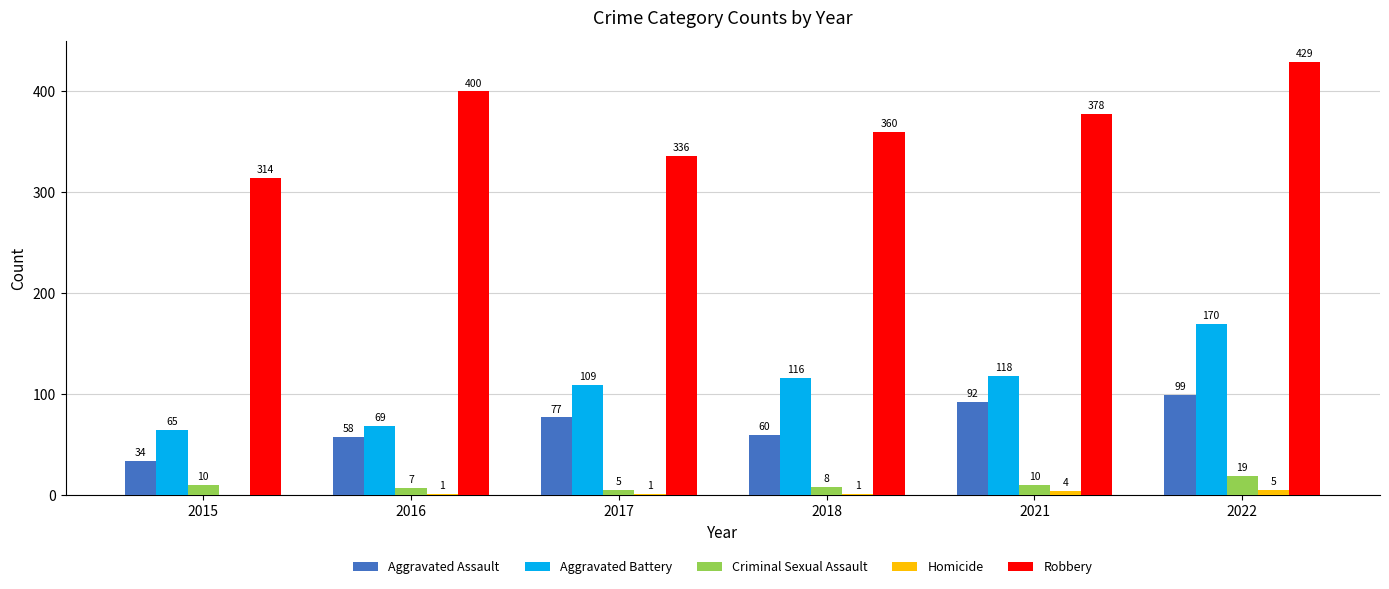

What is the total value across all series at 2021?

602